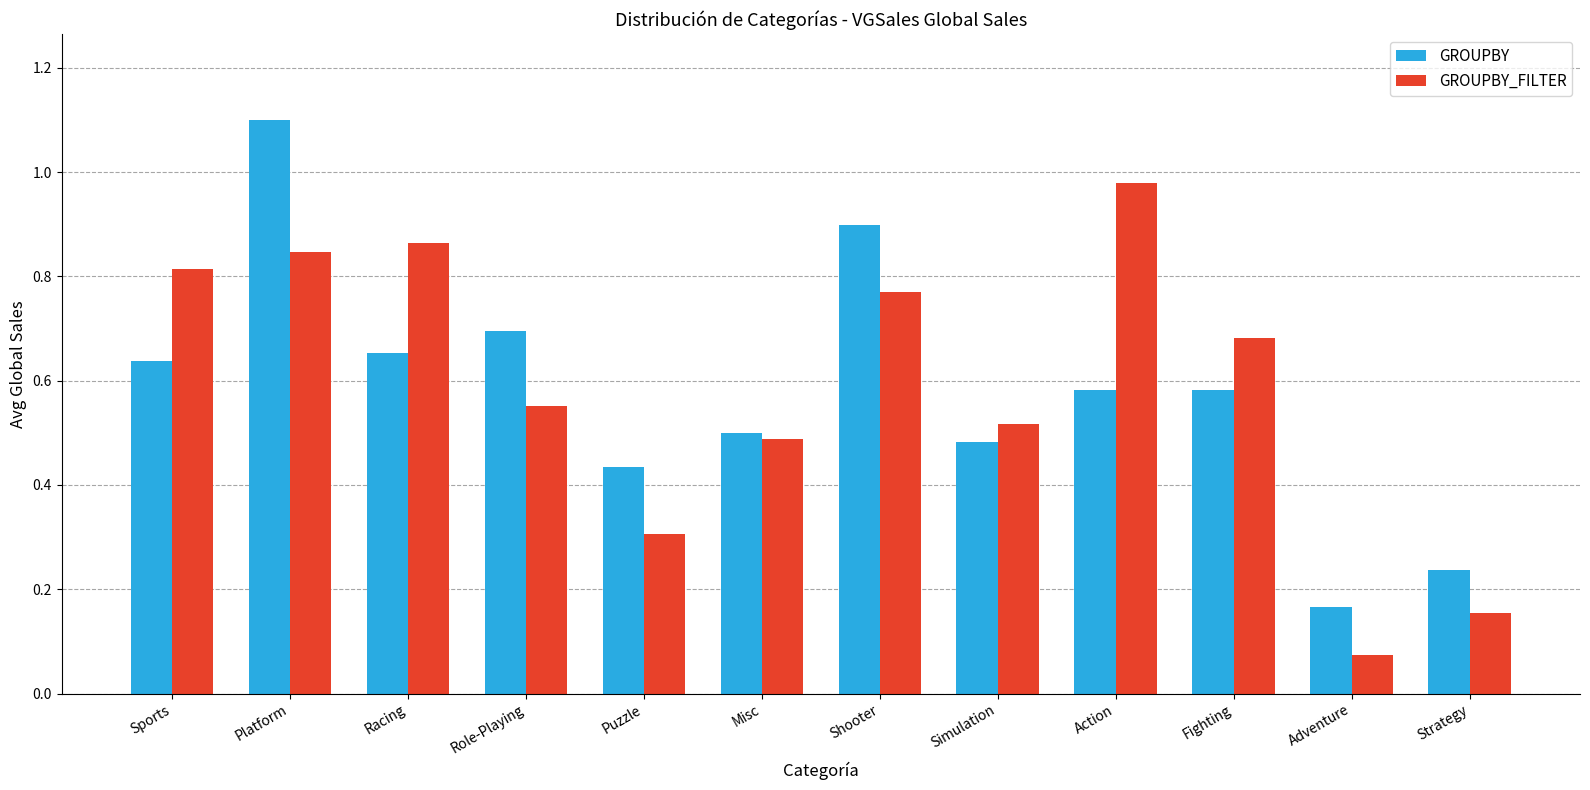

What is the total value across all series at Racing?

1.5